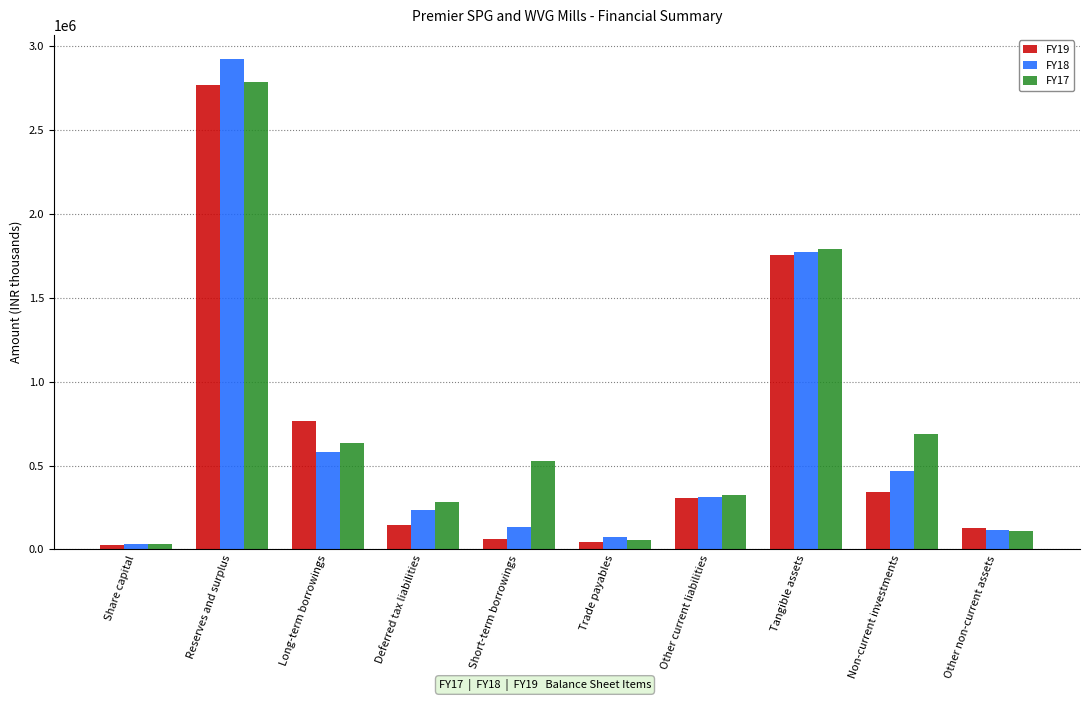

What position from the right is Short-term borrowings?

6